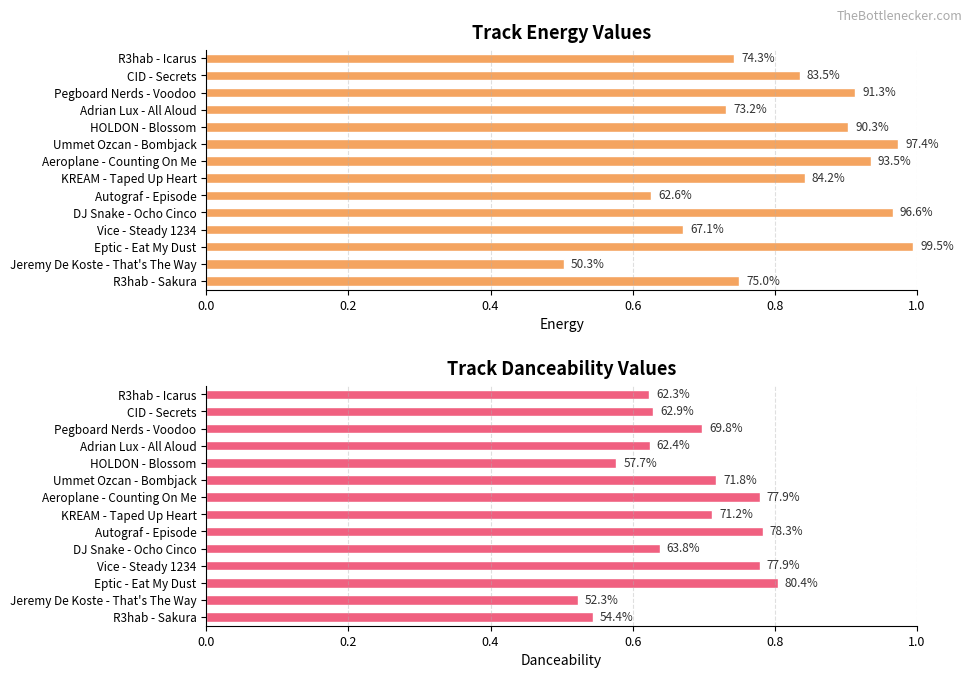

Which series has the widest spread of values?

energy